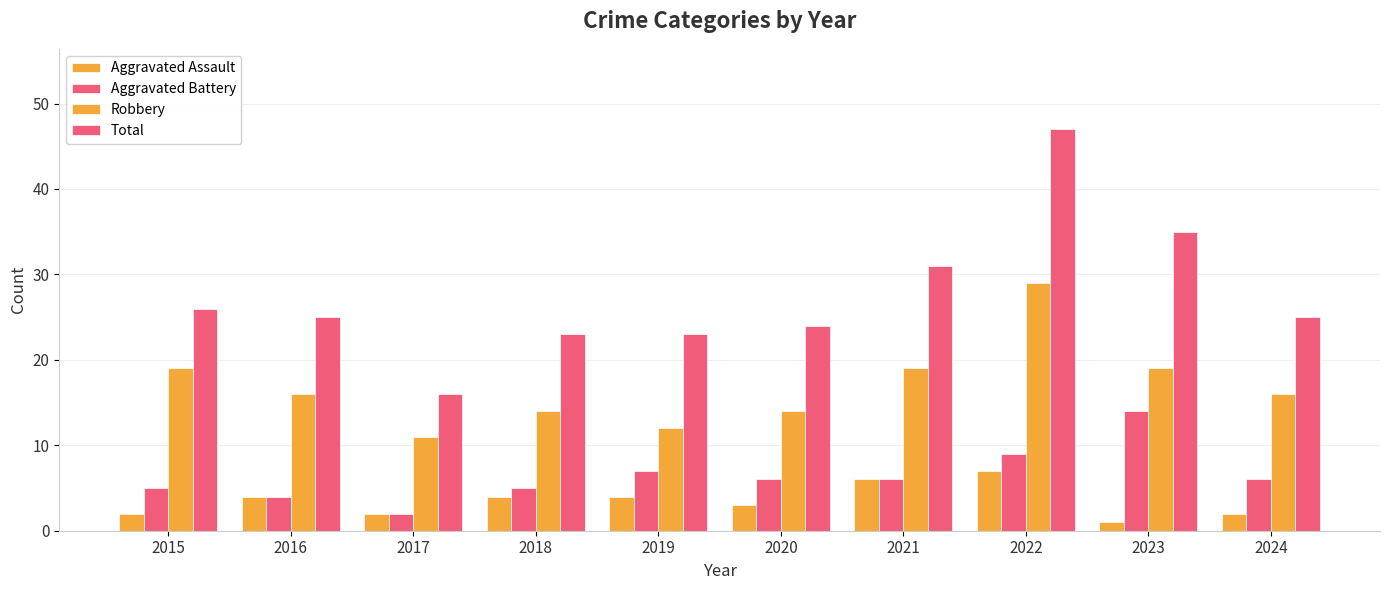

Are the bars grouped side by side (vs. stacked)?

Yes